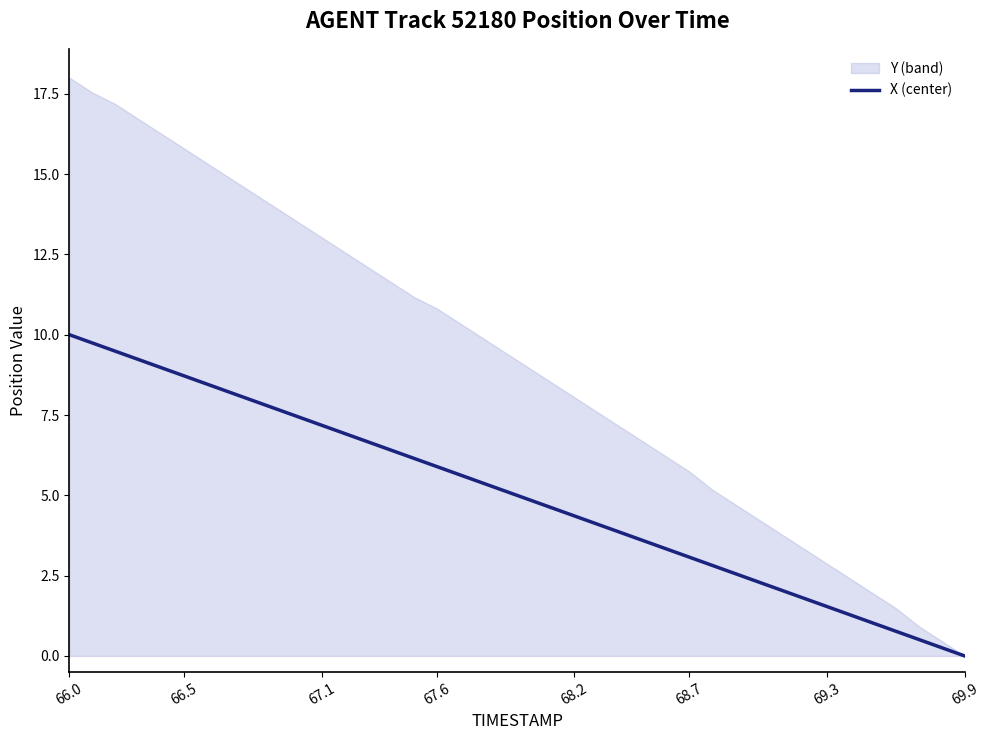

True or false: X (center) has a value of 9.5 at 67.6.

False